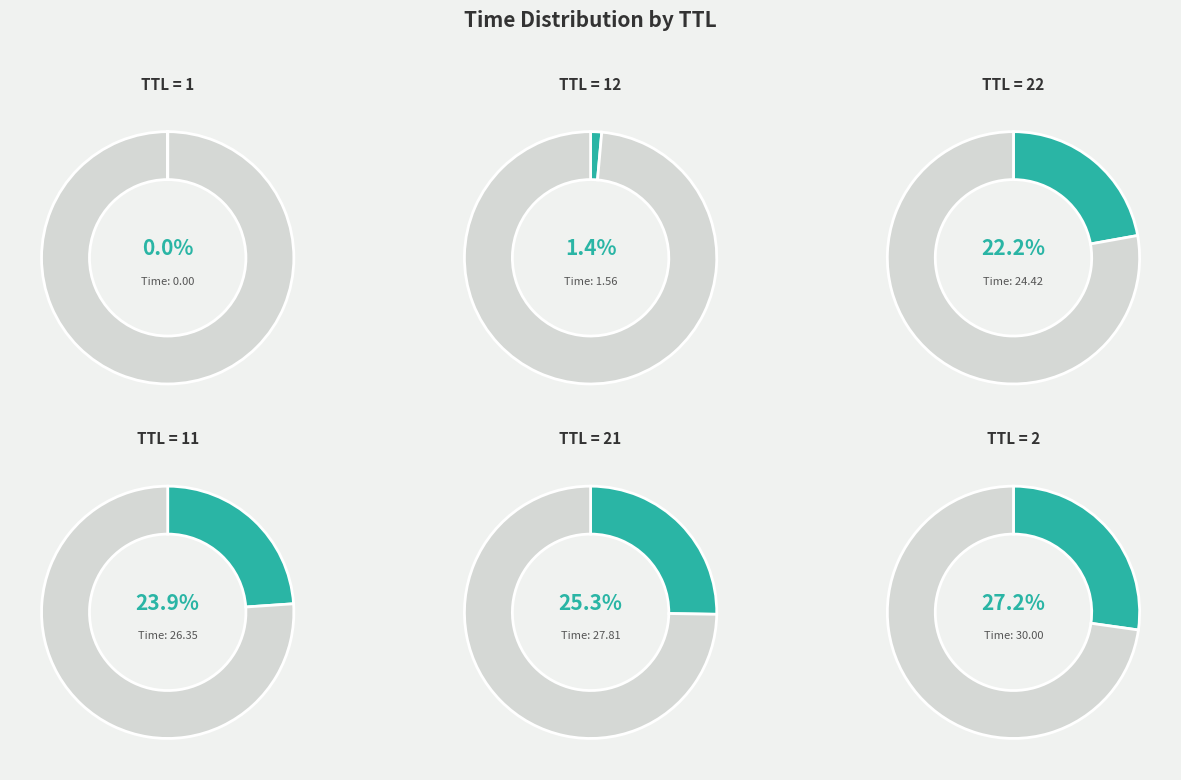

To the nearest percent, what portion does 21 represent?

25%